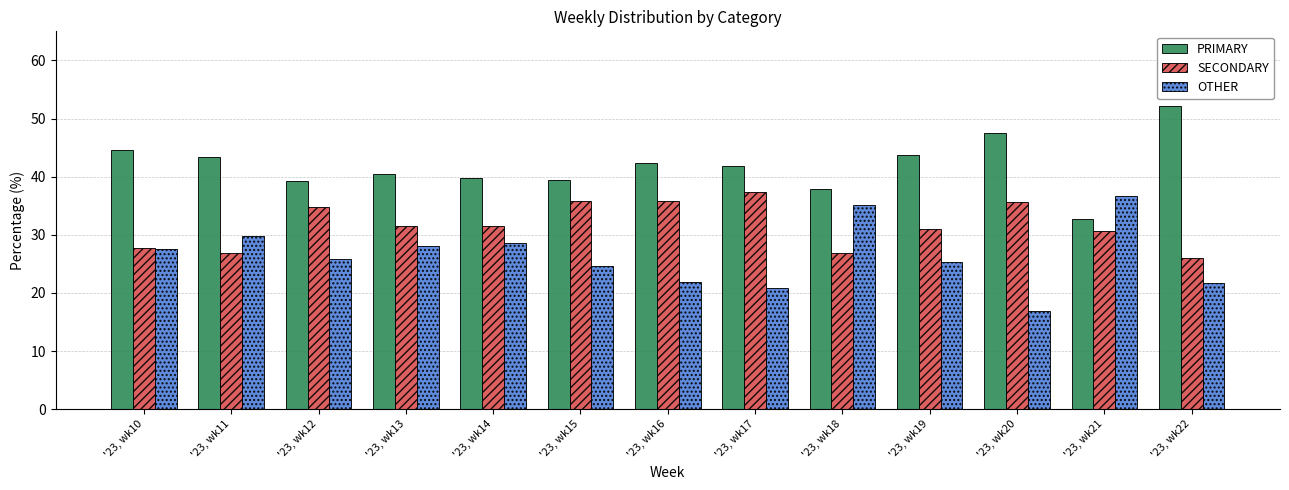

List the series in order of their peak value, highest first.

PRIMARY, SECONDARY, OTHER